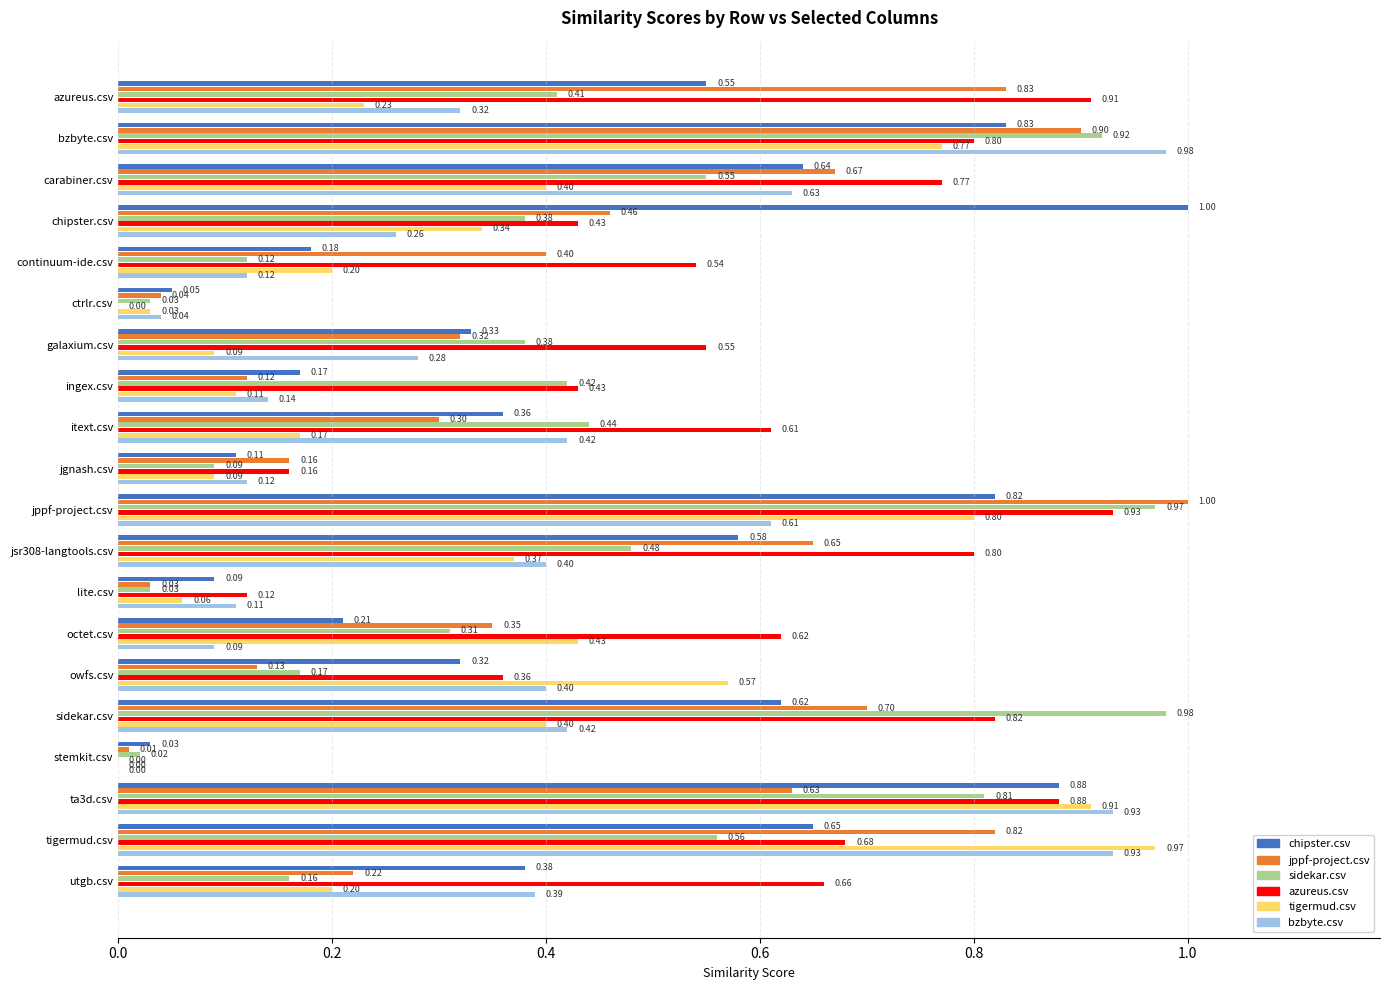

At which label does chipster.csv reach its peak?

chipster.csv